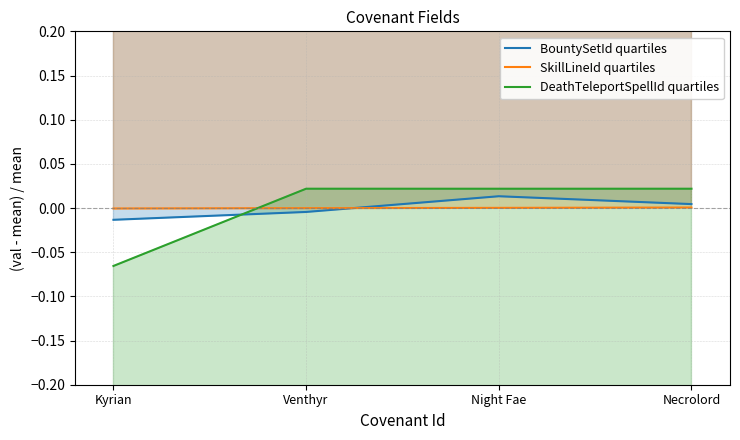

What are all the series names shown in the legend?

BountySetId quartiles, SkillLineId quartiles, DeathTeleportSpellId quartiles